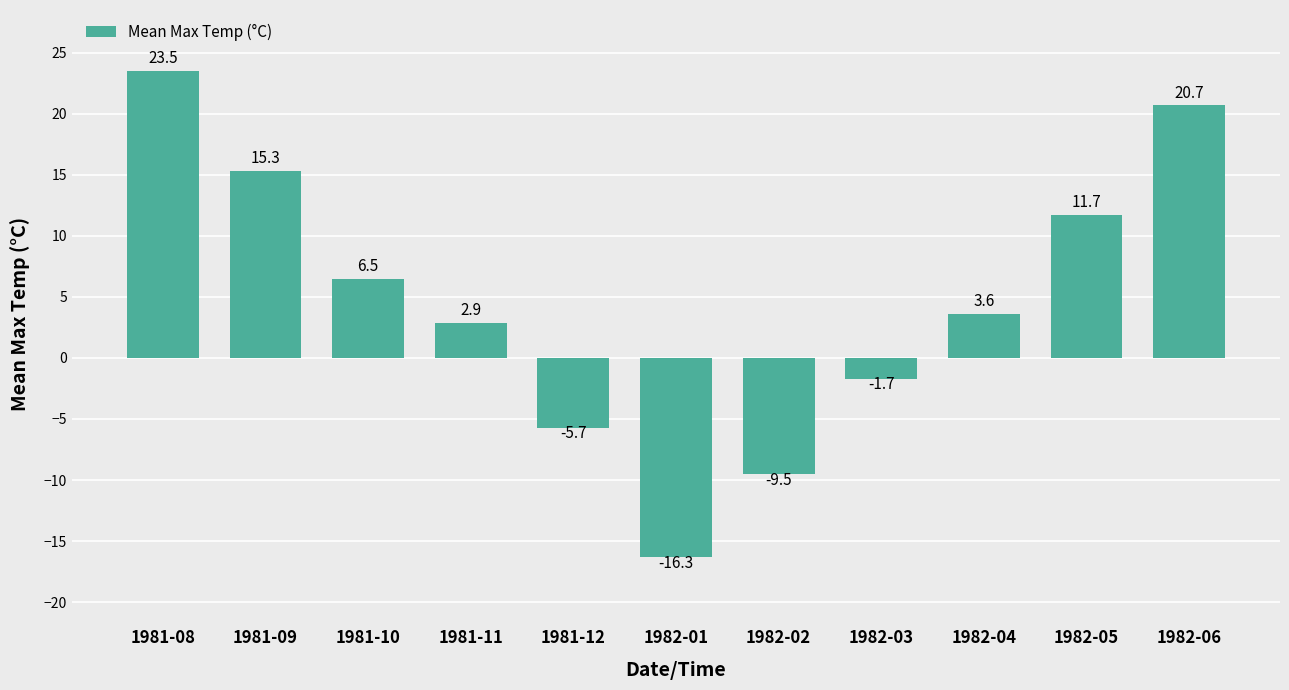

What is the difference between the values at 1982-02 and 1982-04?

13.1